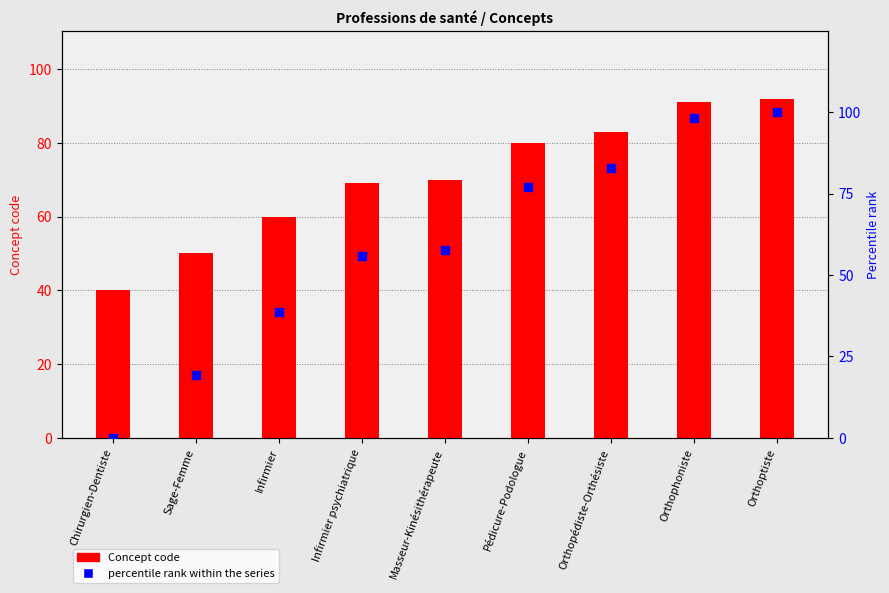

Which series has the largest total across all categories?

Concept code